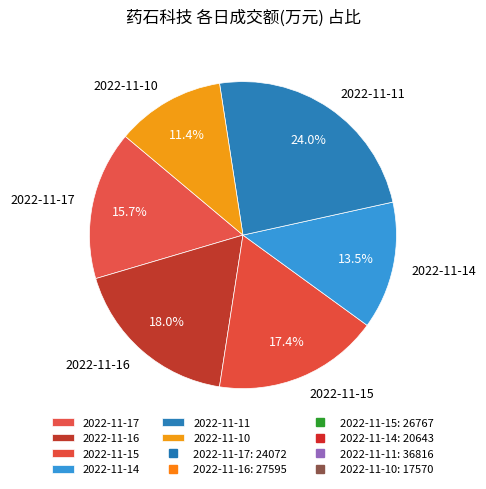

What is the ratio of the value at 2022-11-15 to the value at 2022-11-17?

1.1